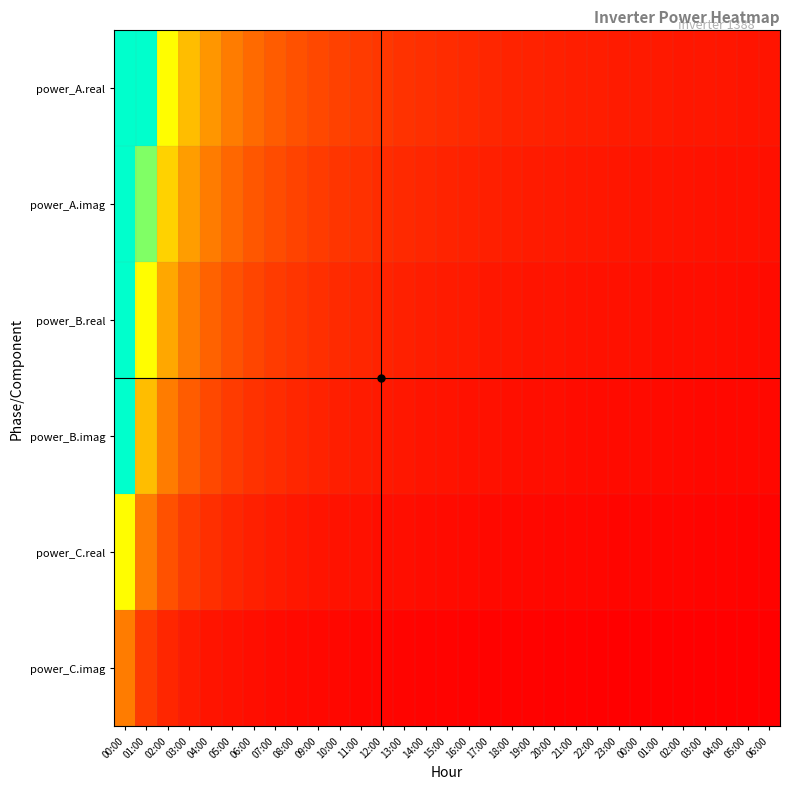

At how many categories does at least one series exceed 0?

31